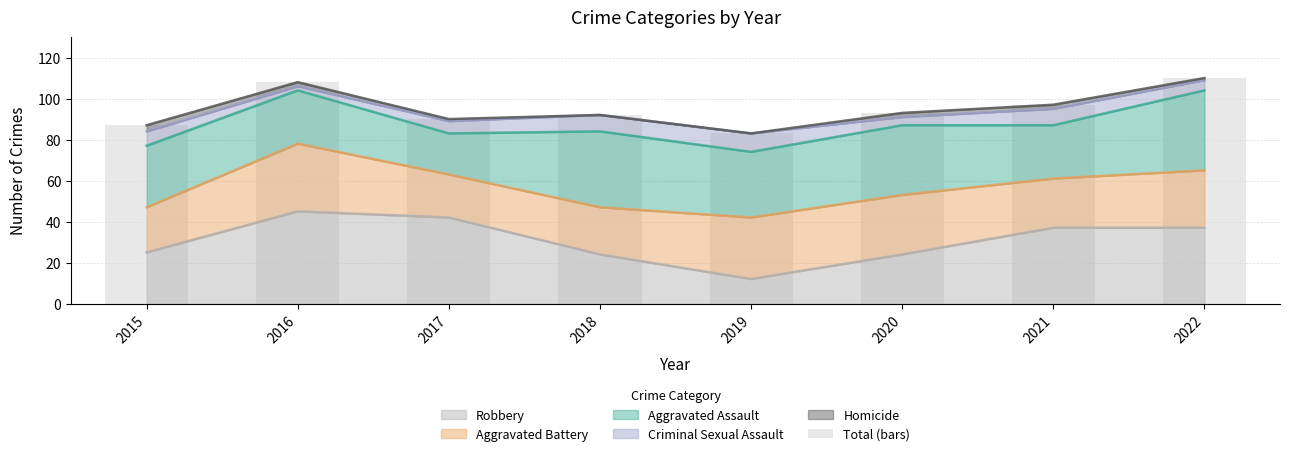

True or false: the data shows 191 at 2022.

False